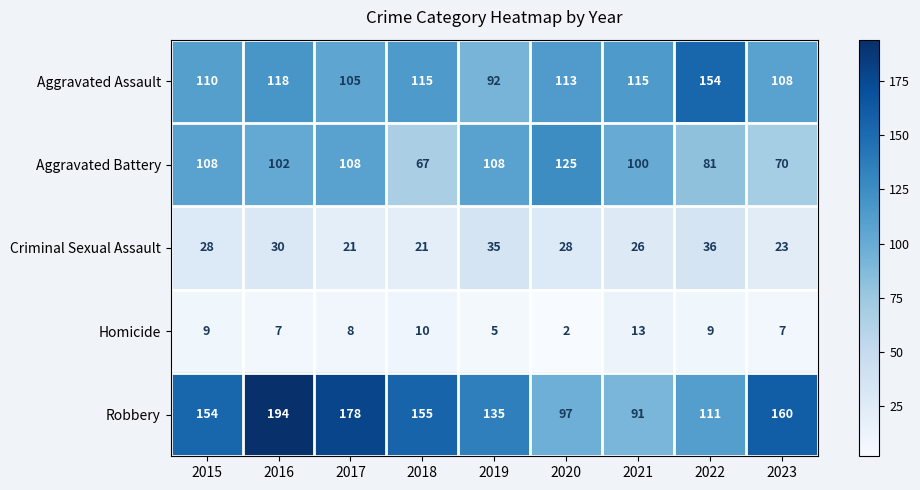

Where is Aggravated Battery nearest to the value 96?

2021